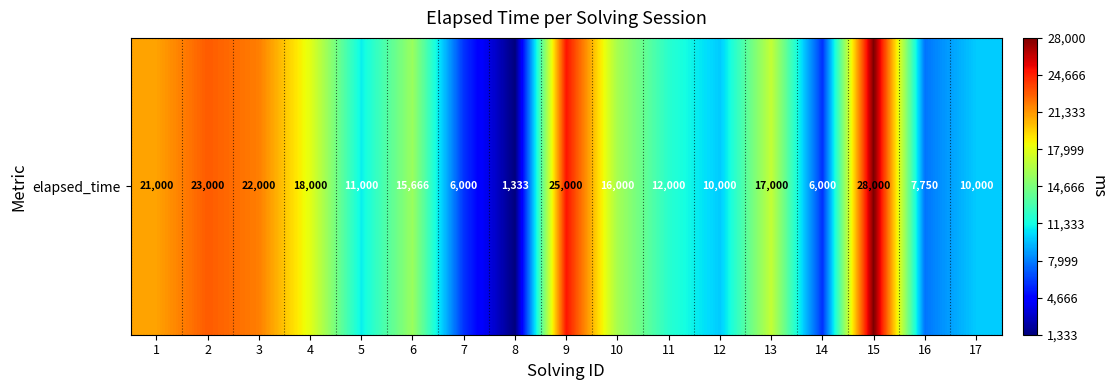

Reading left to right, transcribe all the data shown in this chart.

21000	23000	22000	18000	11000	15666	6000	1333	25000	16000	12000	10000	17000	6000	28000	7750	10000